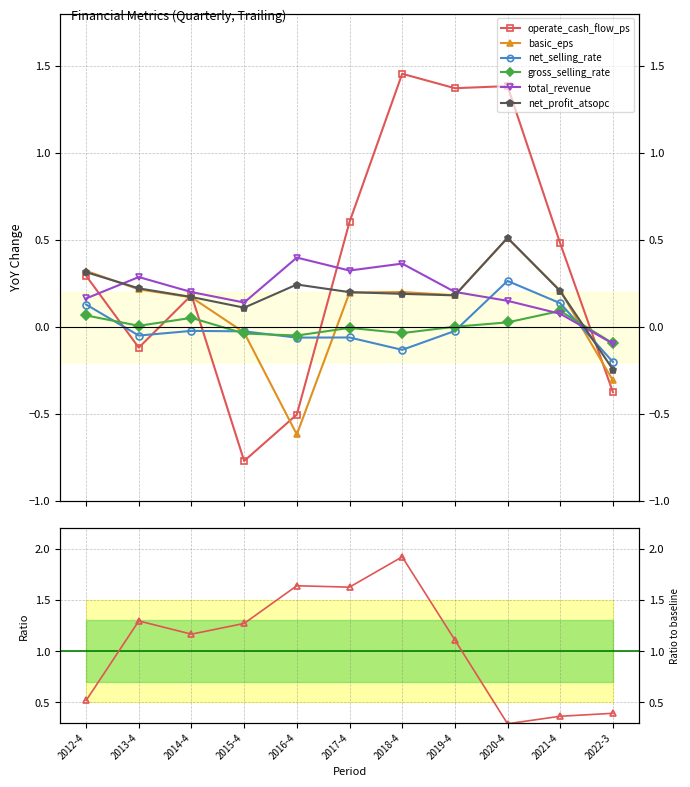

At which category does gross_selling_rate reach its first local valley?

2013-4